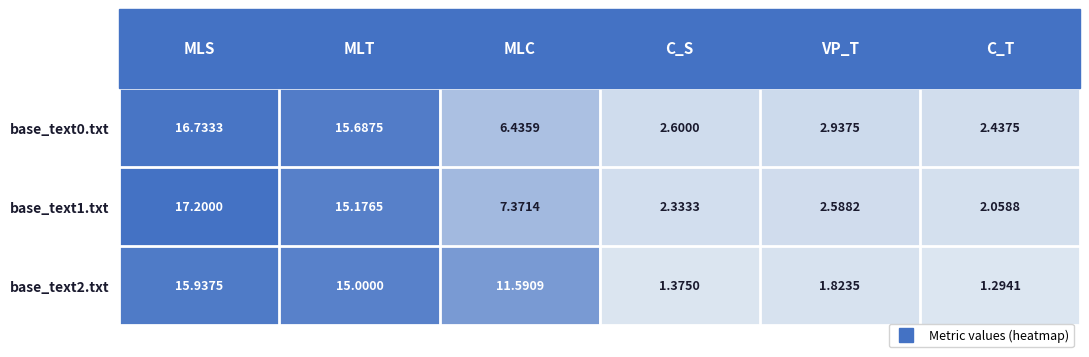

What is the smallest value displayed?

1.3